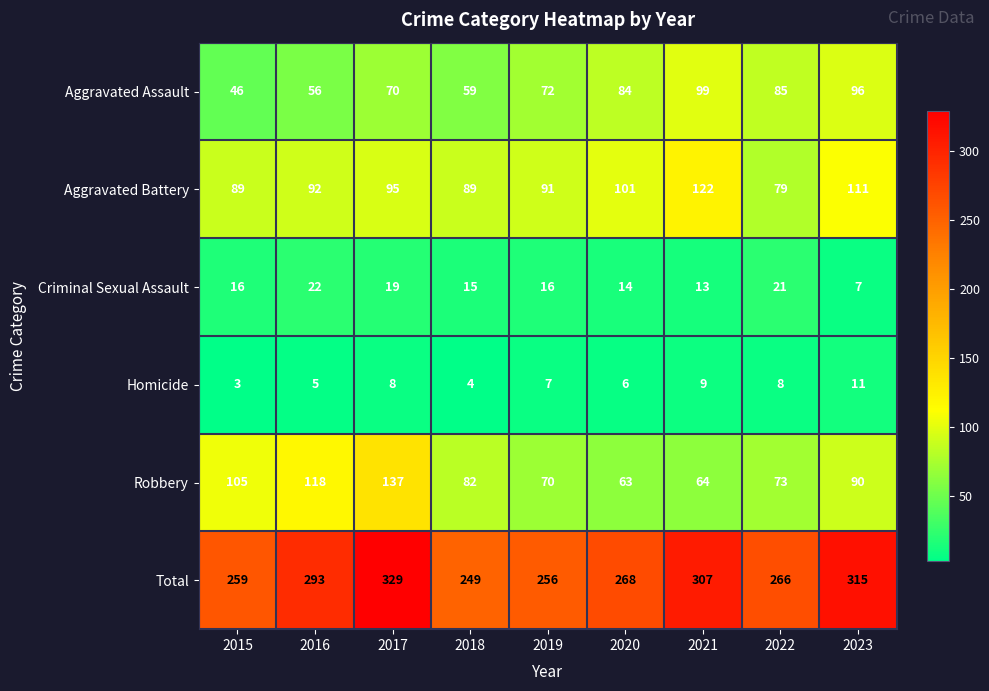

At which category is the sum across all series the highest?

2017